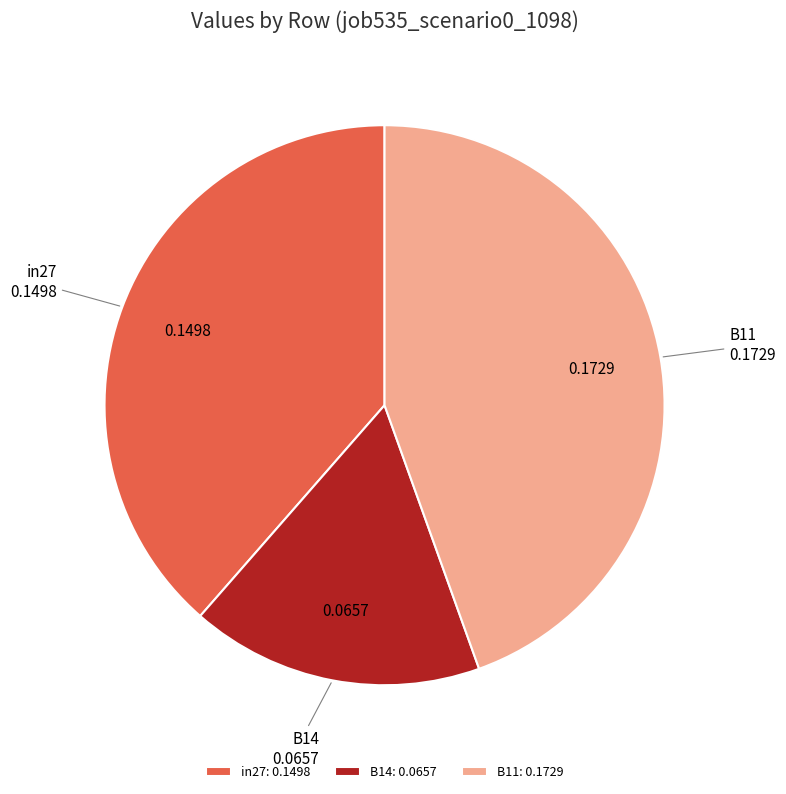

The B14 slice represents 25% of the pie. True or false?

False